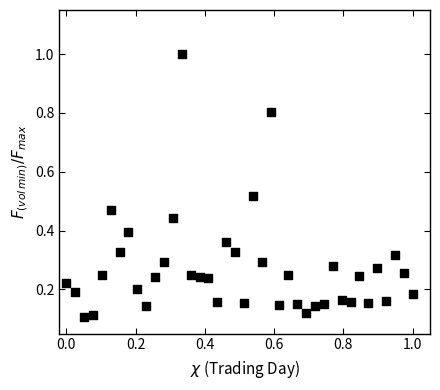

What is the range of Y values (max minus min)?

0.9